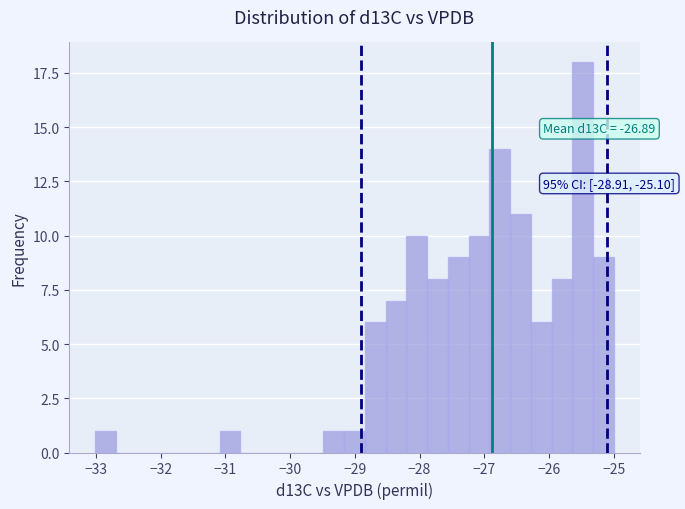

Around what value on the x-axis is the tallest bar? Give the approximate position of its centre, as read against the axis.

-25.5